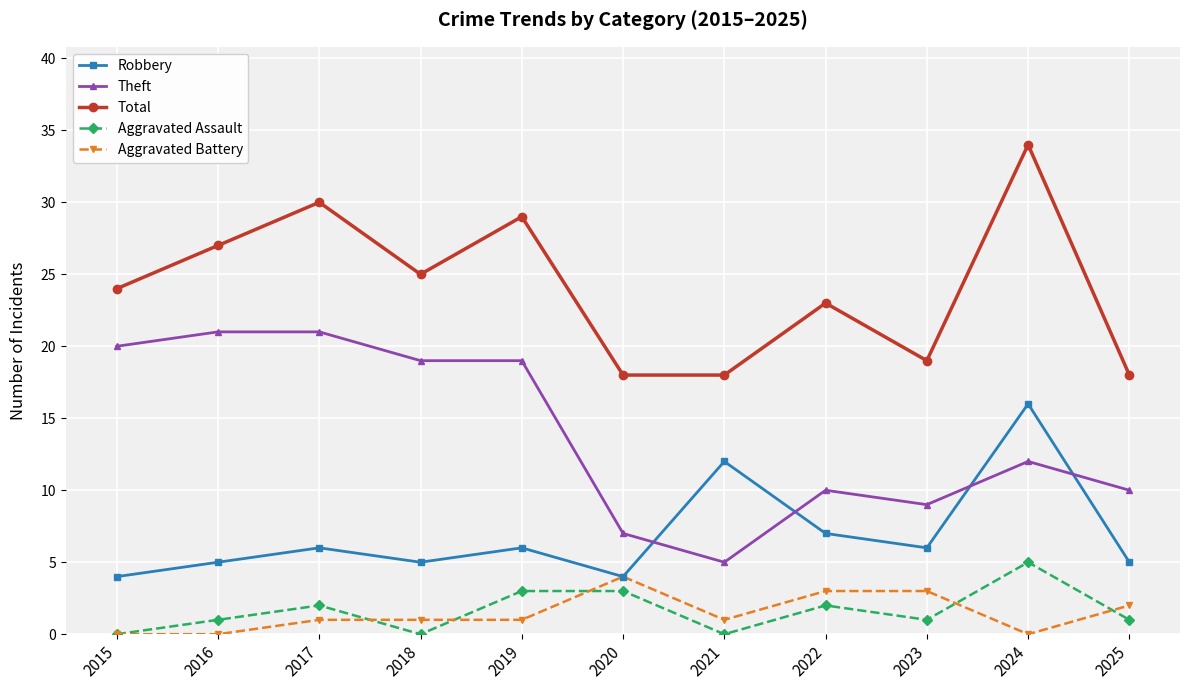

What is the average value of the Aggravated Assault series?

2